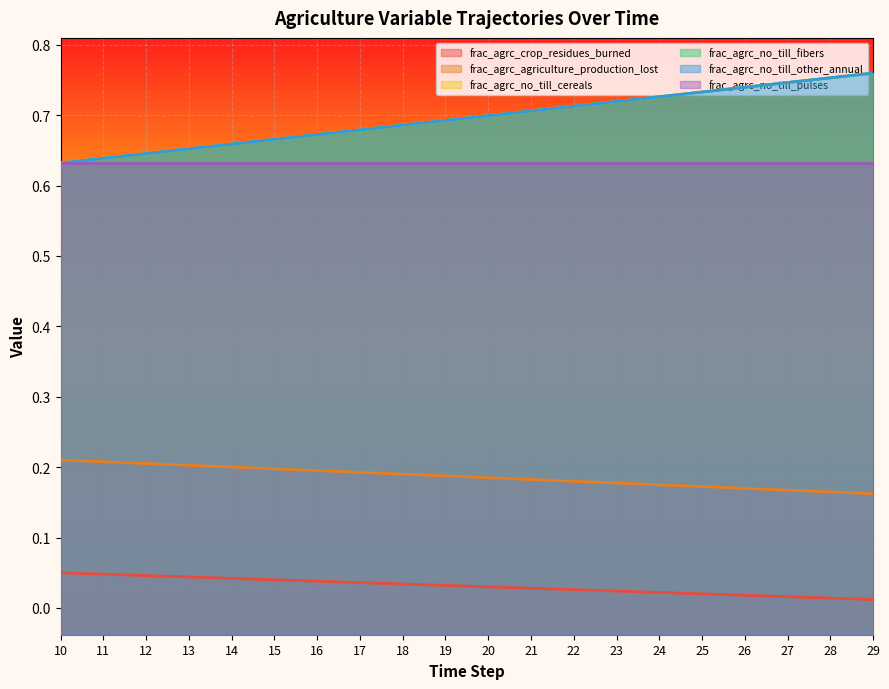

Which series has the widest spread of values?

frac_agrc_no_till_cereals